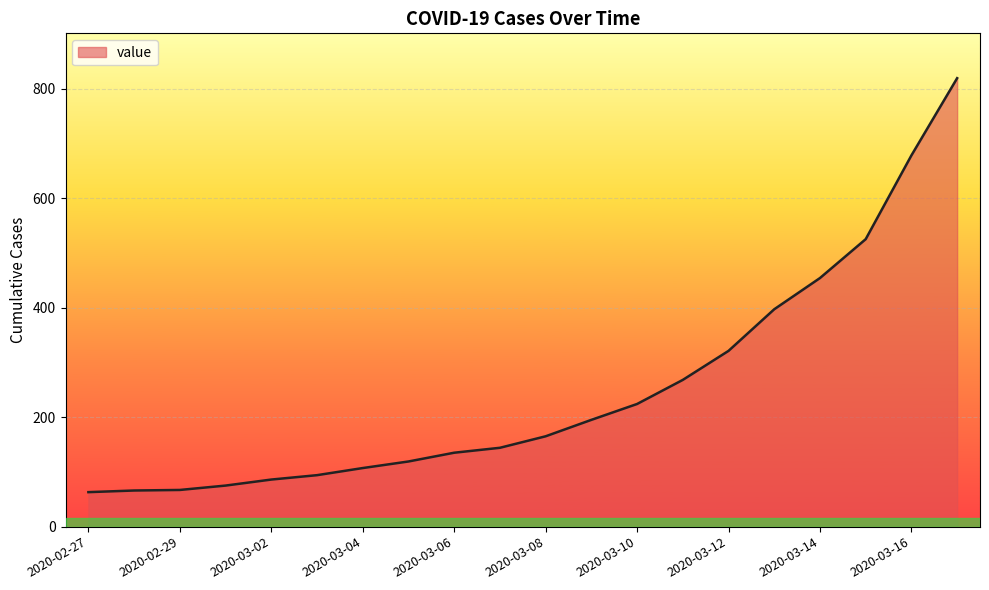

What is the greatest value displayed?

819